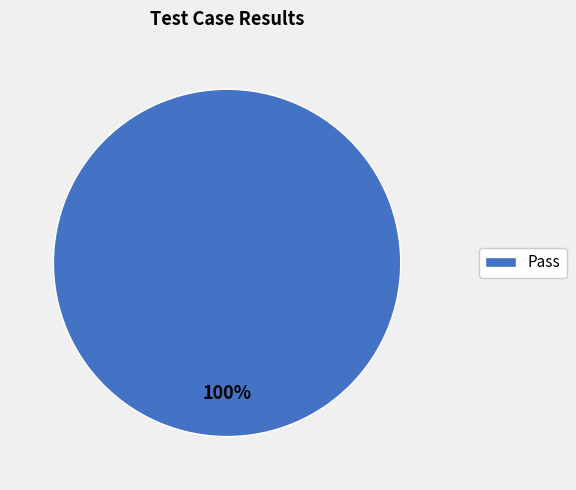

Is there any slice that represents more than half of the pie?

Yes